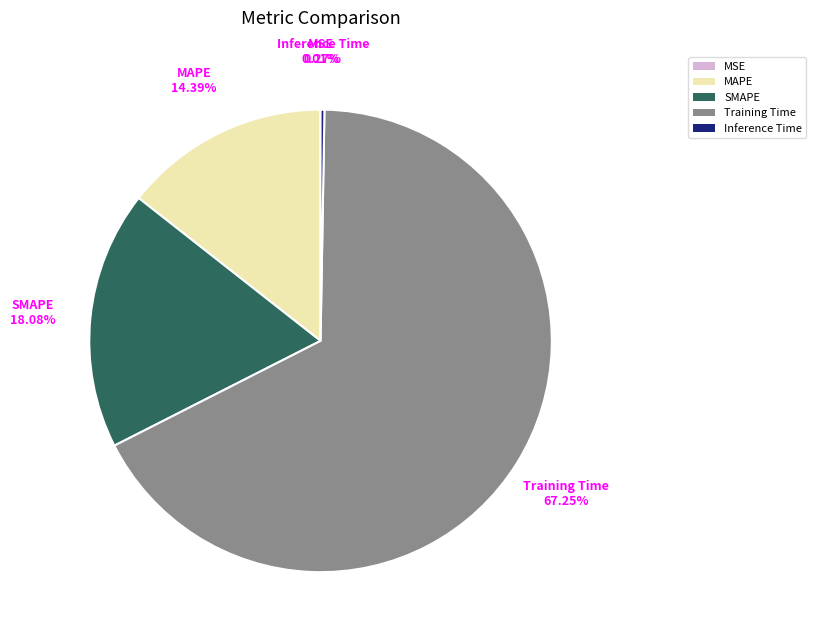

Does any single category account for the majority?

Yes